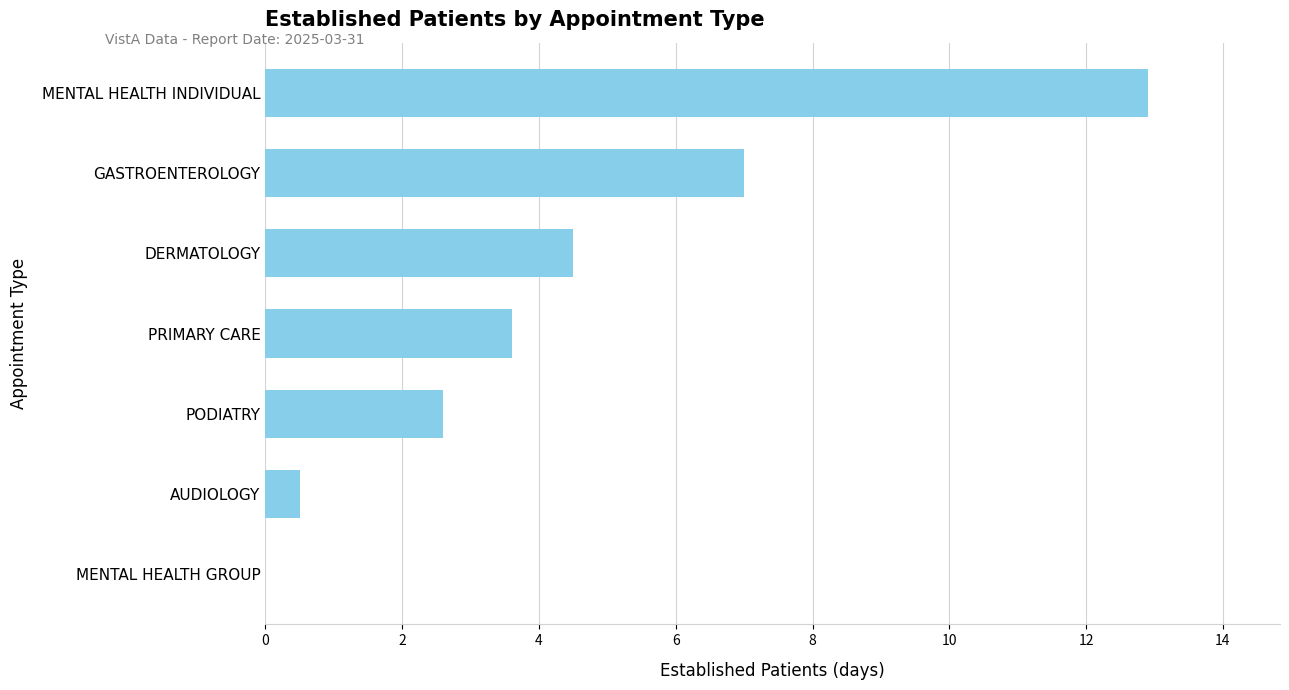

Which has a higher value, AUDIOLOGY or PODIATRY?

PODIATRY